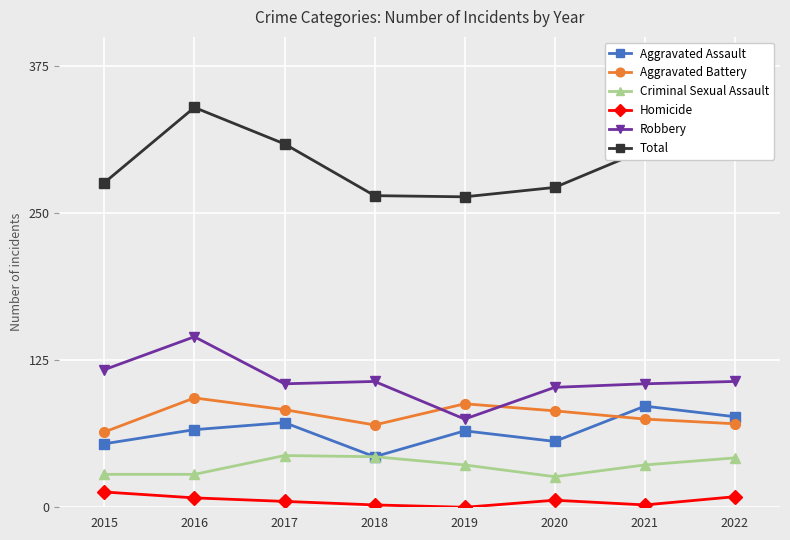

True or false: Homicide and Total intersect in this chart.

False